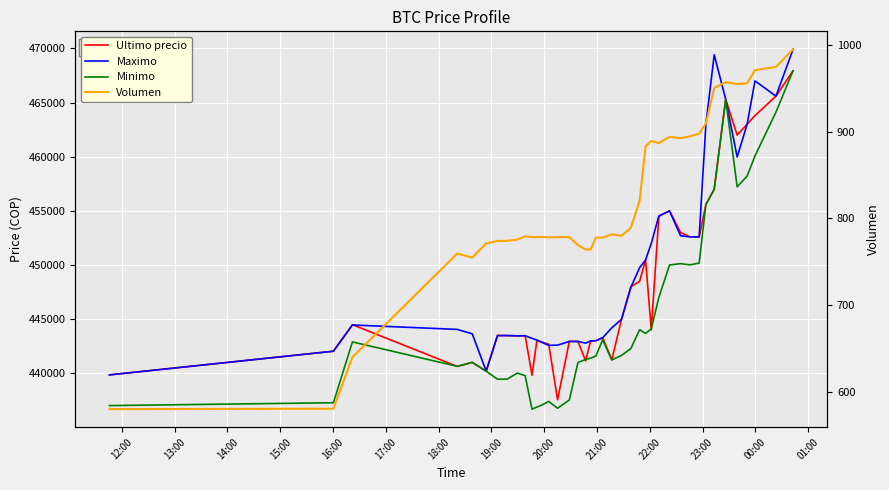

Which series has the largest range (max minus min)?

Minimo